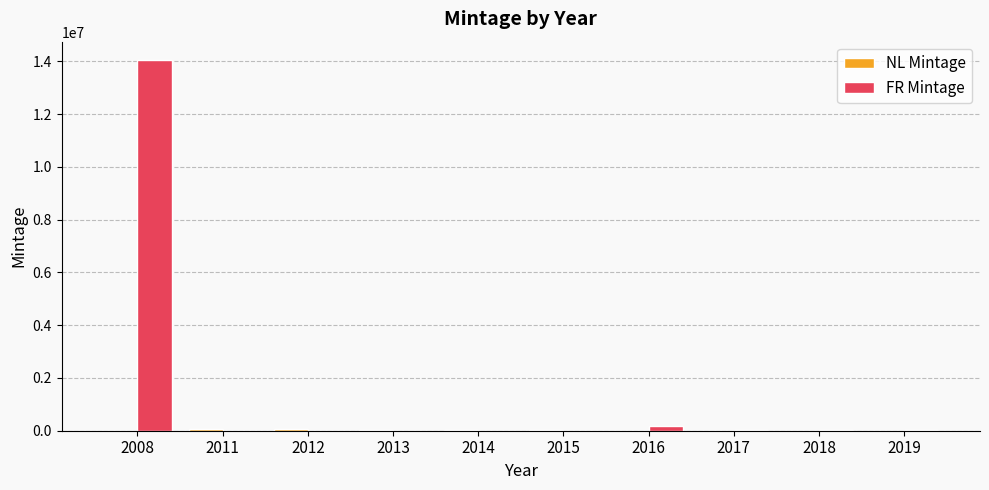

What is the sum of all FR Mintage values?

14262000